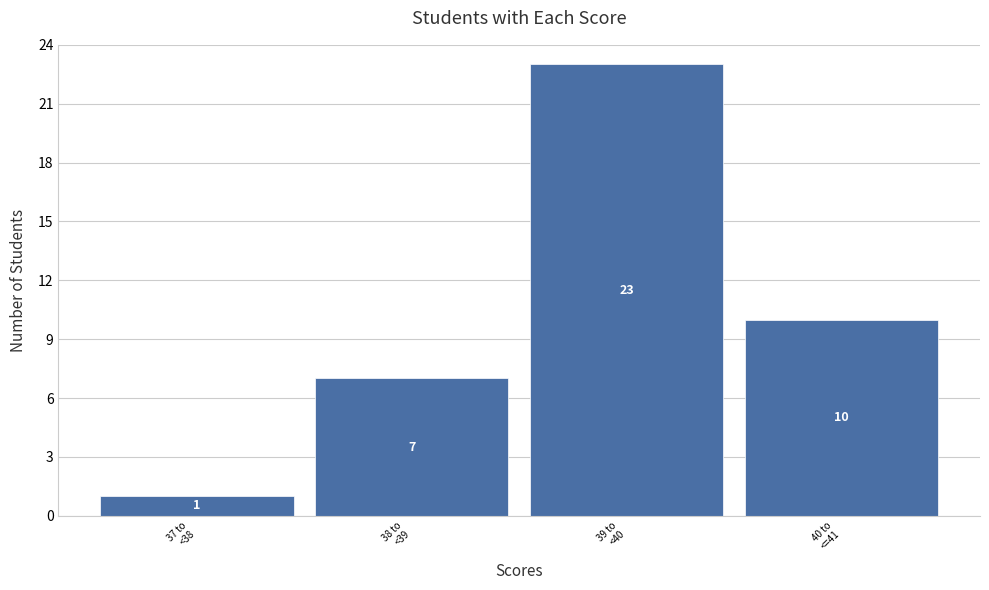

Reading left to right, what are all the values shown in this chart?

1	7	23	10